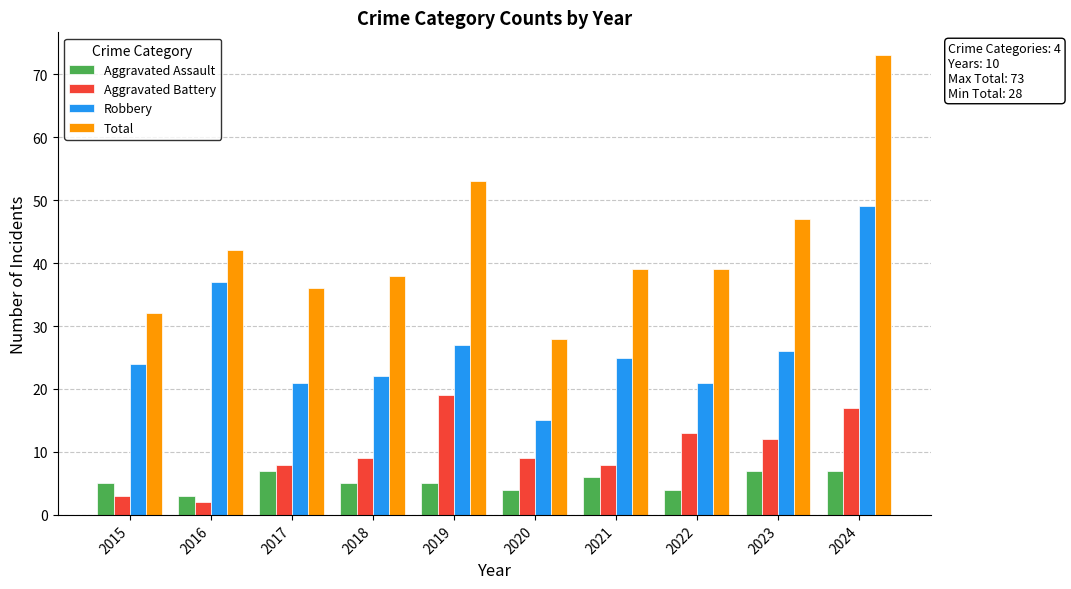

The value of Robbery at 2016 is 37. True or false?

True